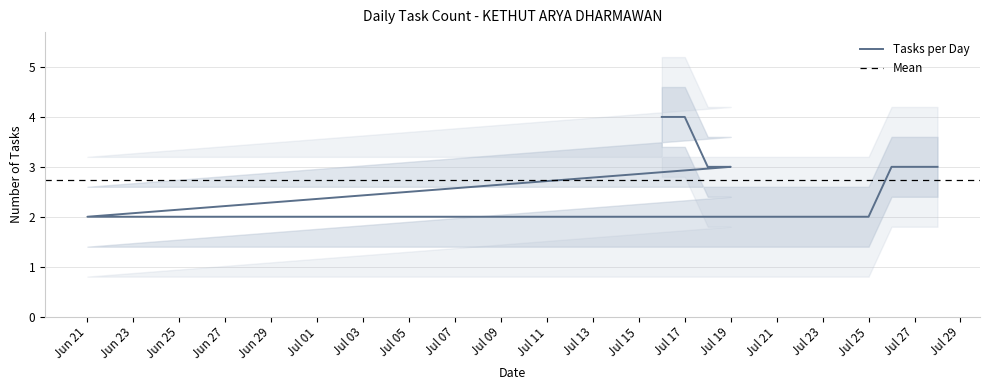

What is the label of the 4th point from the left?

Jul 19